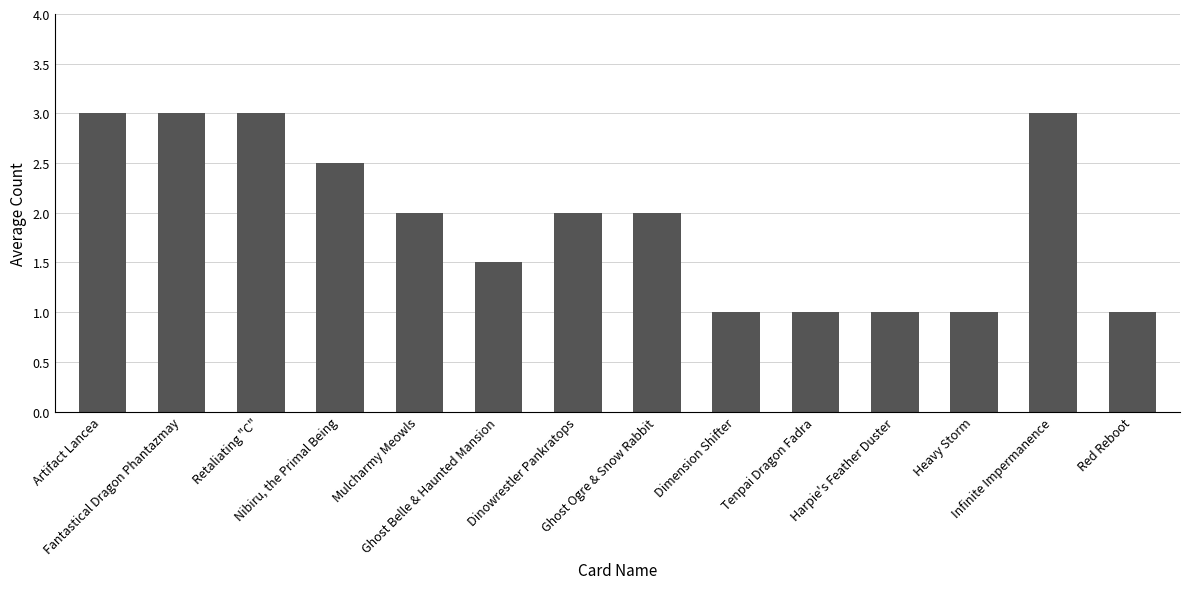

What is the smallest value displayed?

1.0